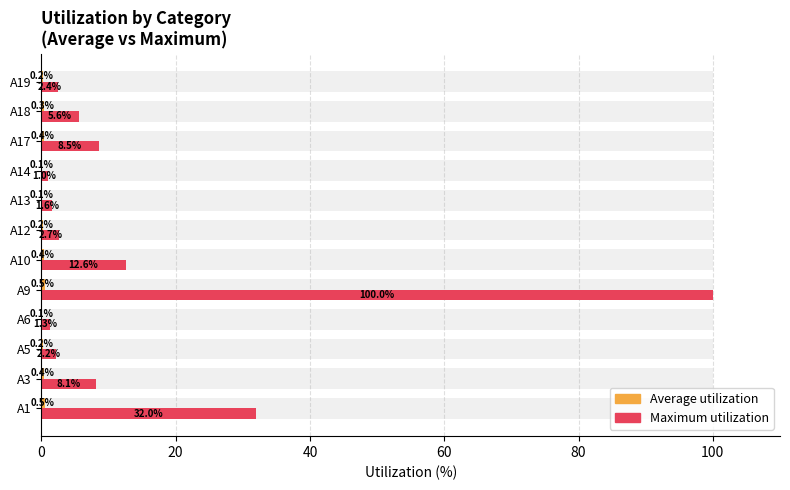

How many distinct data groups are displayed?

2